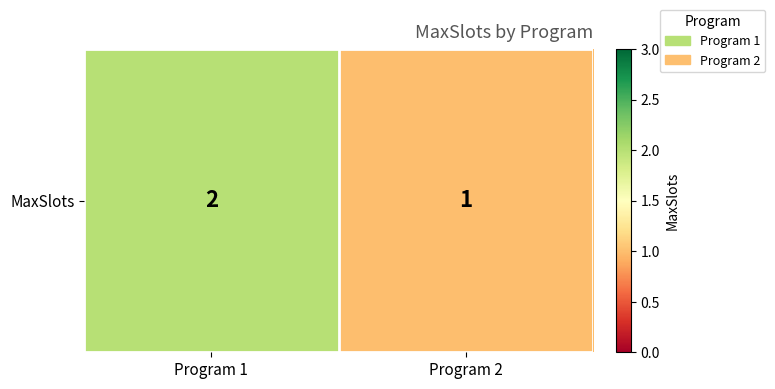

Which category has the highest value across all series?

Program 1